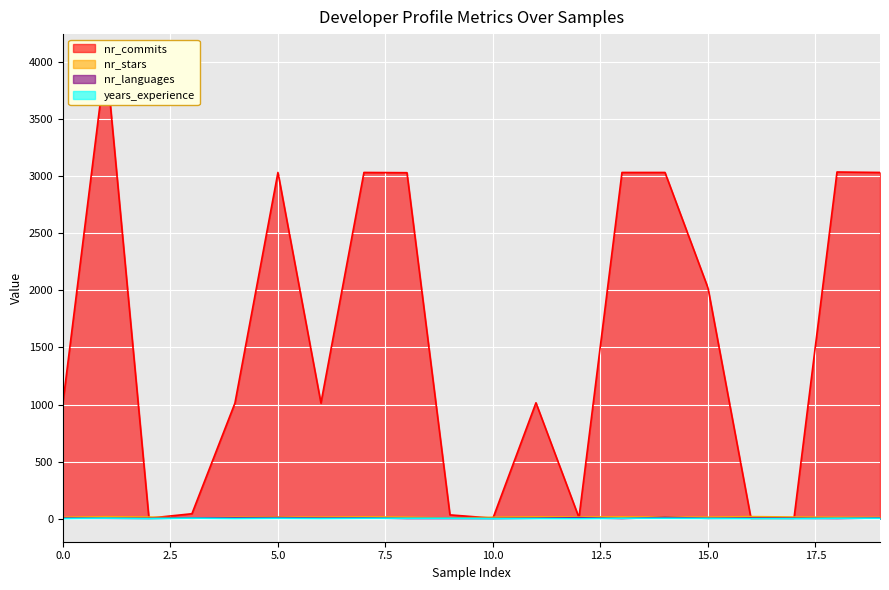

Reading left to right, transcribe all the data shown in this chart.

nr_commits: 0=1014	1=4043	2=4	3=43	4=1012	5=3033	6=1013	7=3033	8=3031	9=33	10=4	11=1015	12=9	13=3033	14=3033	15=2021	16=2	17=3	18=3037	19=3033
nr_stars: 0=12	1=17	2=14	3=3	4=12	5=14	6=13	7=16	8=13	9=5	10=12	11=16	12=14	13=16	14=14	15=13	16=18	17=14	18=12	19=11
nr_languages: 0=5	1=3	2=2	3=6	4=7	5=9	6=5	7=7	8=1	9=1	10=1	11=4	12=8	13=1	14=11	15=3	16=5	17=3	18=1	19=6
years_experience: 0=1	1=4	2=0	3=4	4=1	5=3	6=1	7=3	8=3	9=3	10=0	11=1	12=0	13=3	14=3	15=2	16=0	17=0	18=3	19=3